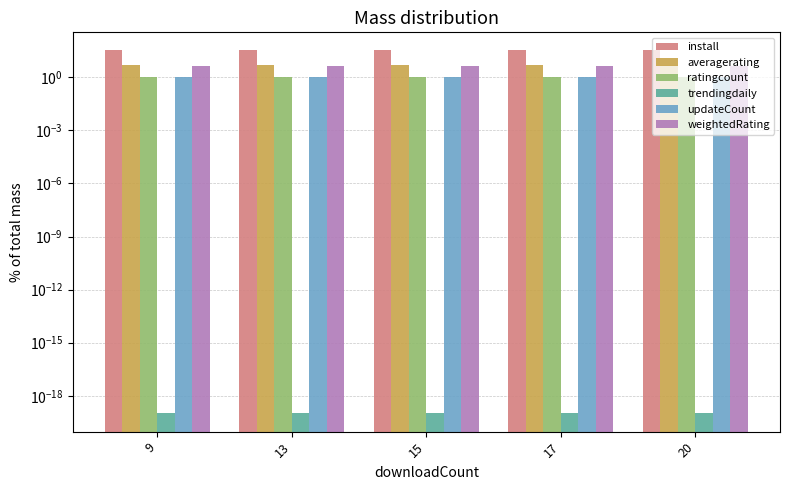

What is the spread (max minus min) of values at 15?

33.0